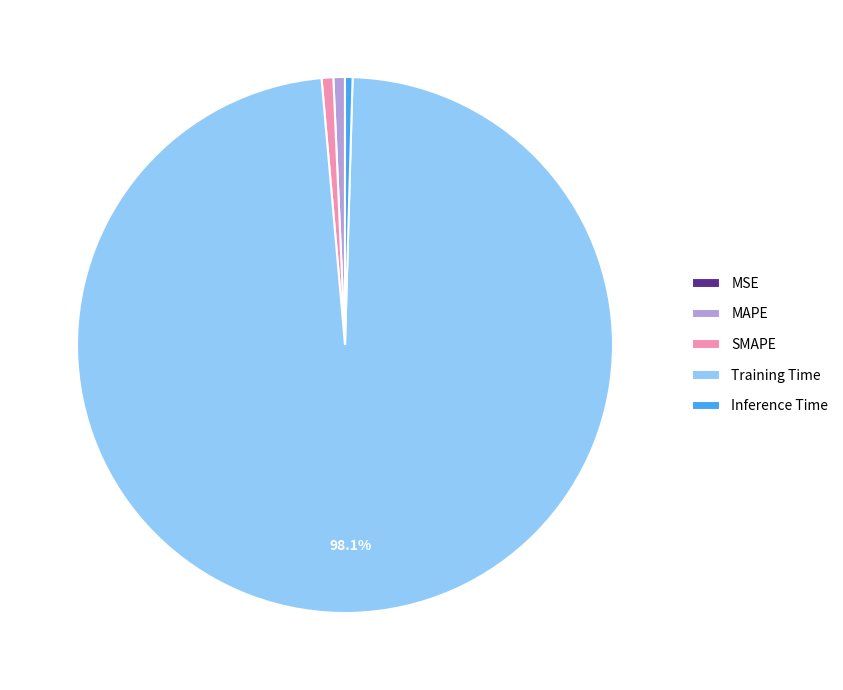

Does MAPE represent more than half of the total?

No